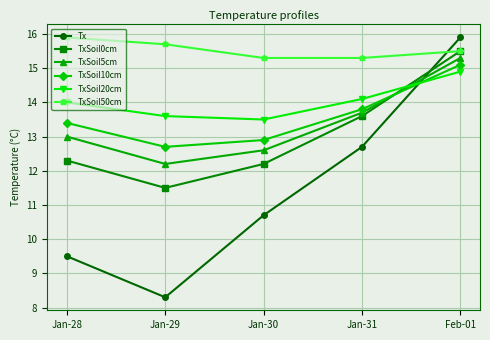

What is the average value of the TxSoil20cm series?

14.0